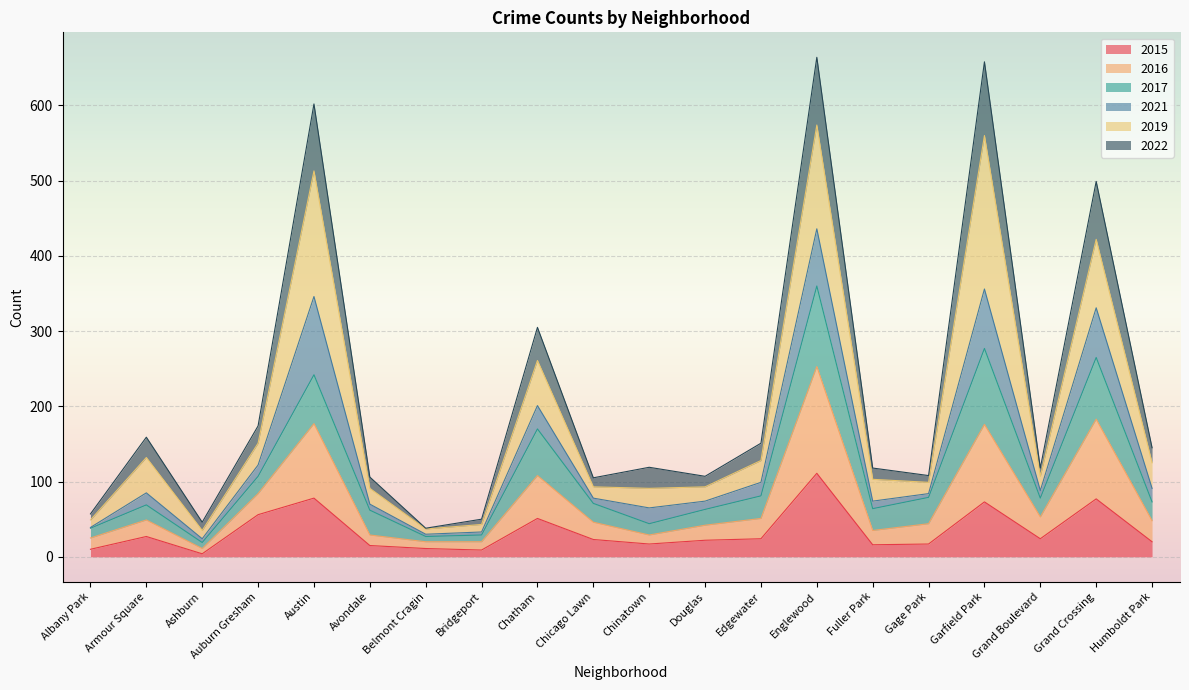

What is the smallest value displayed?

4